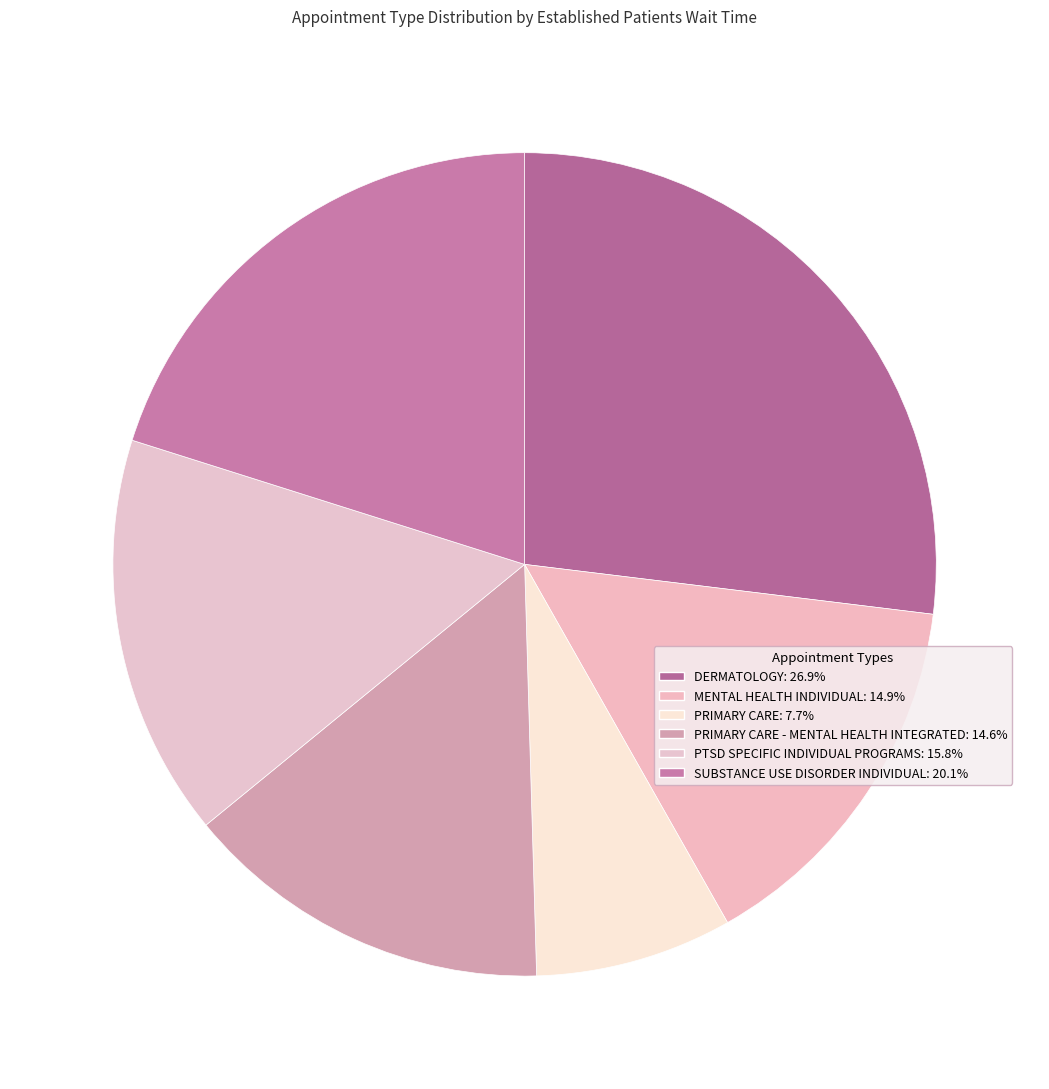

Is there any slice that represents more than half of the pie?

No